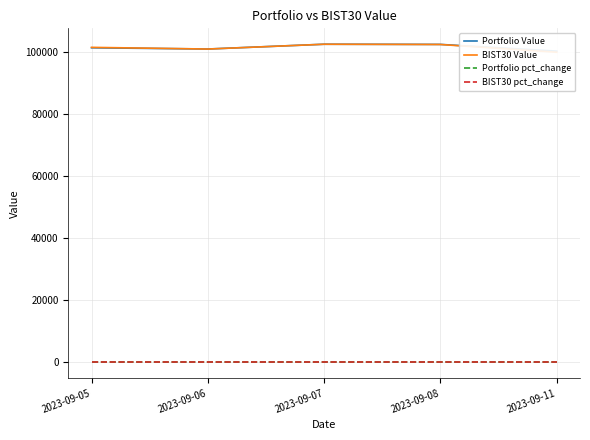

True or false: BIST30 pct_change and Portfolio Value intersect in this chart.

False